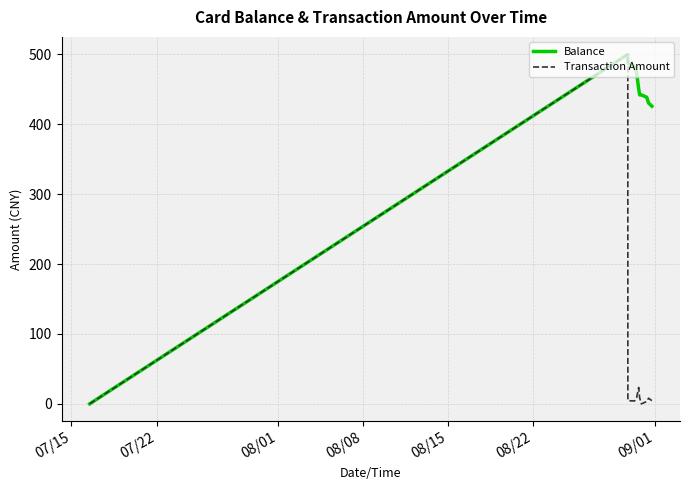

Which series has the largest total across all categories?

Balance